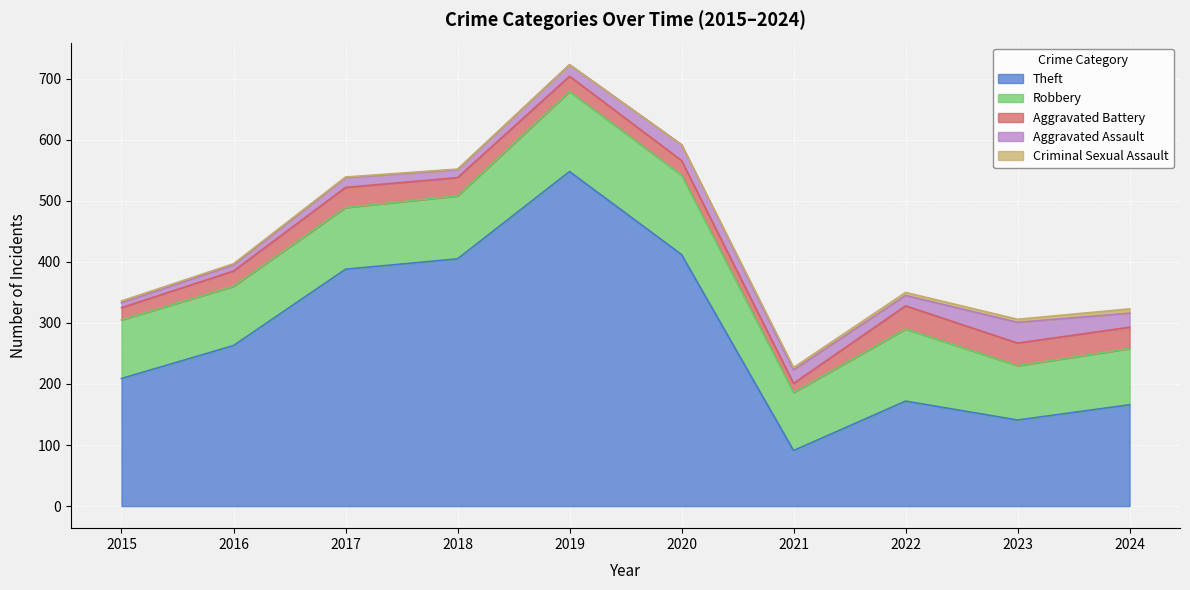

Which series has the largest total across all categories?

Theft